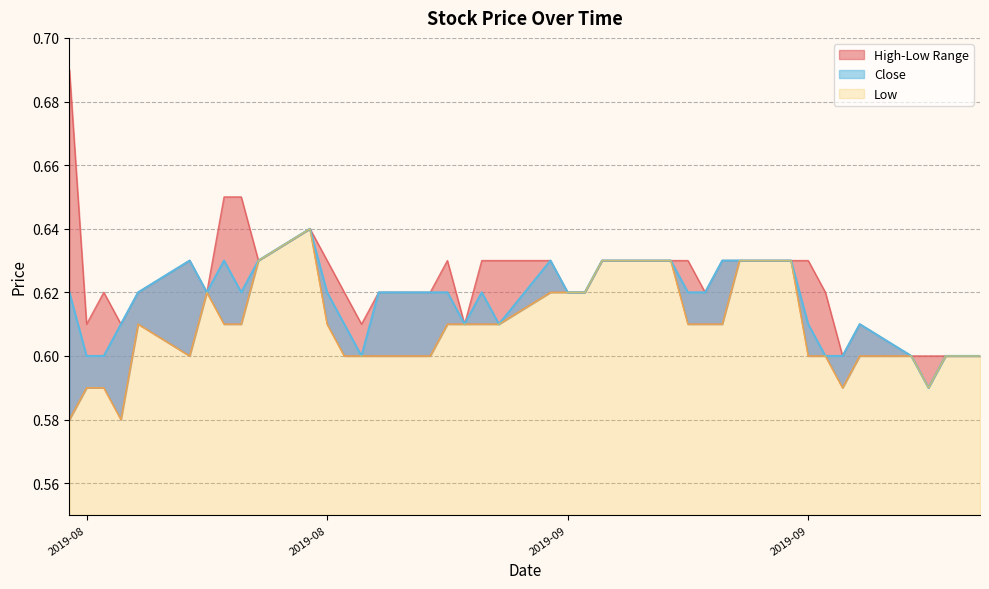

How many distinct data groups are displayed?

3